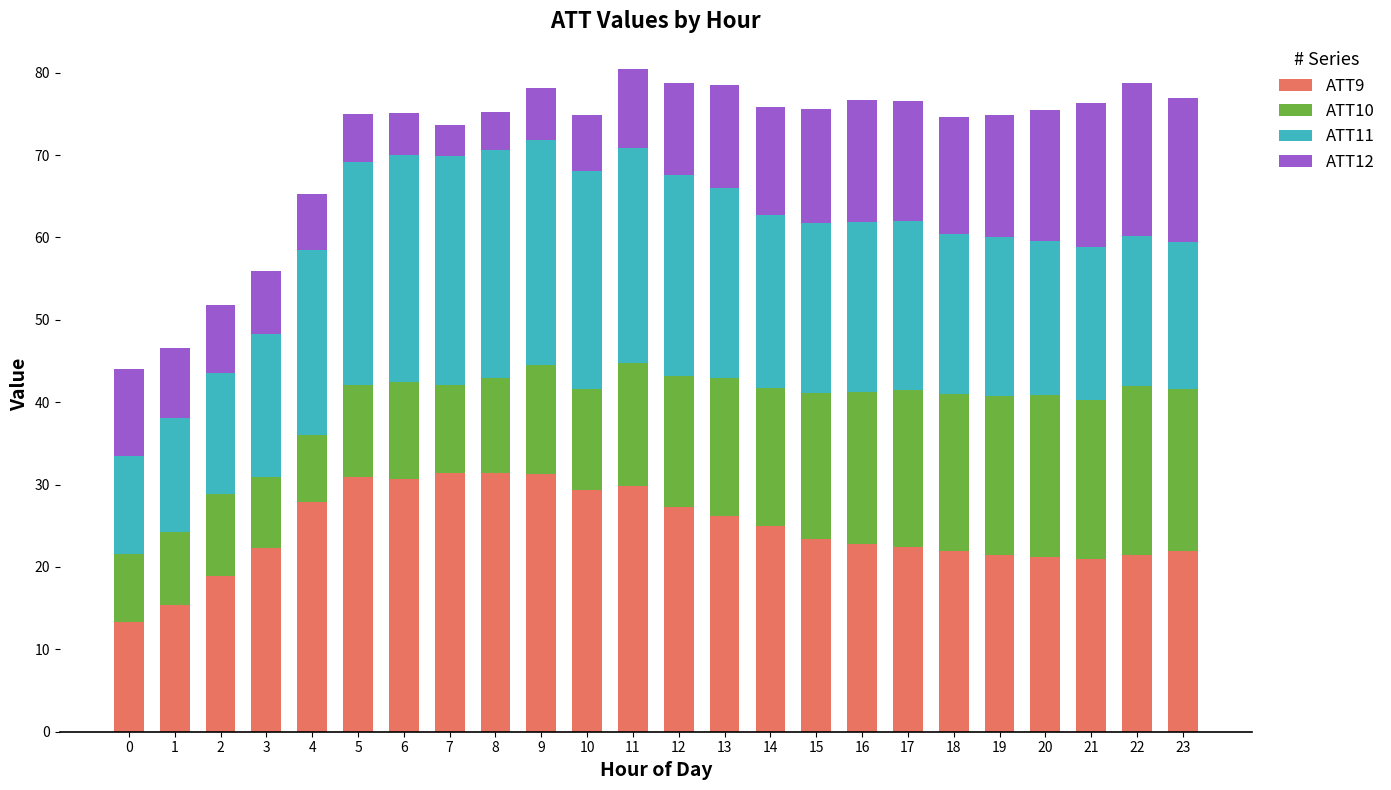

What are all the series names shown in the legend?

ATT9, ATT10, ATT11, ATT12